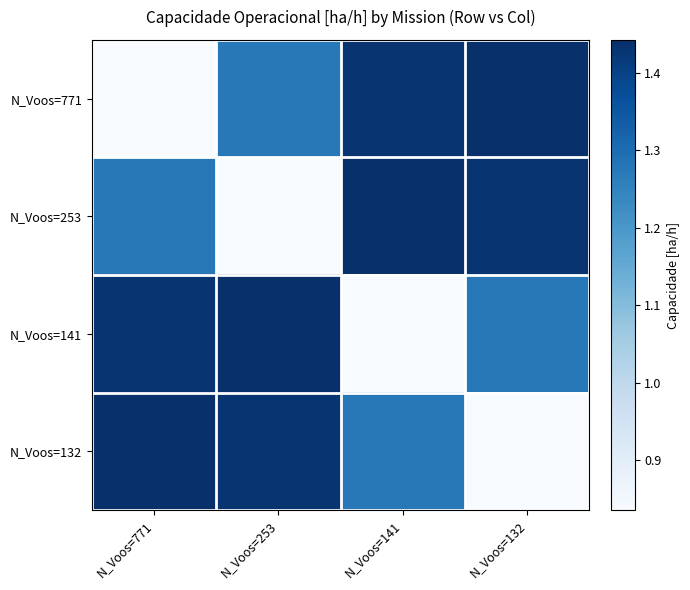

Rank the series at N_Voos=141 from highest to lowest value.

N_Voos=253, N_Voos=771, N_Voos=132, N_Voos=141